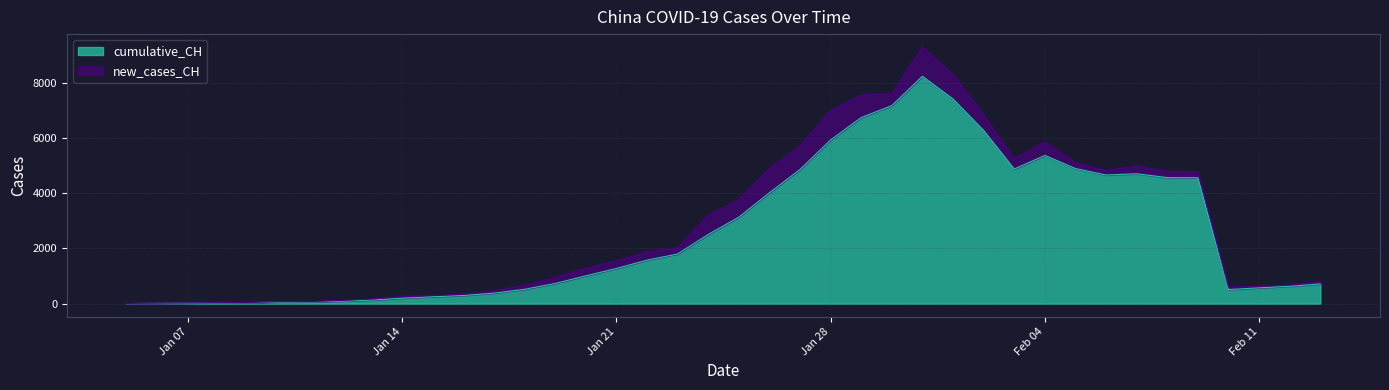

What is the difference between the values at 2020-01-05 and 2020-02-02?

6263